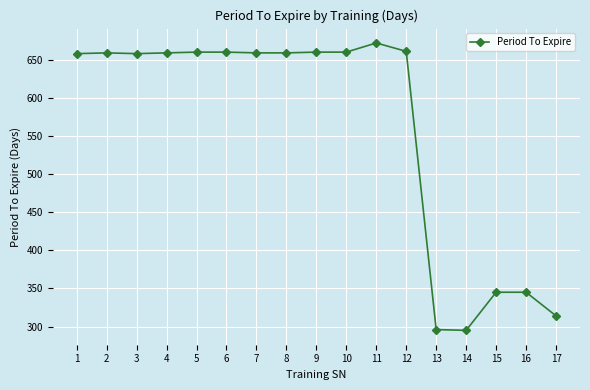

The value at 10 is 660. True or false?

True